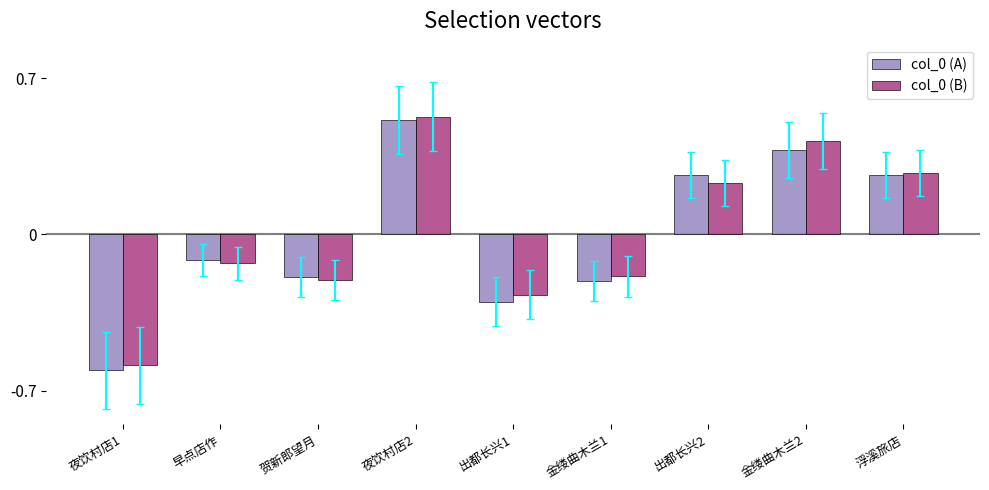

What is the difference between the maximum and minimum values in the col_0 (B) series?

1.1